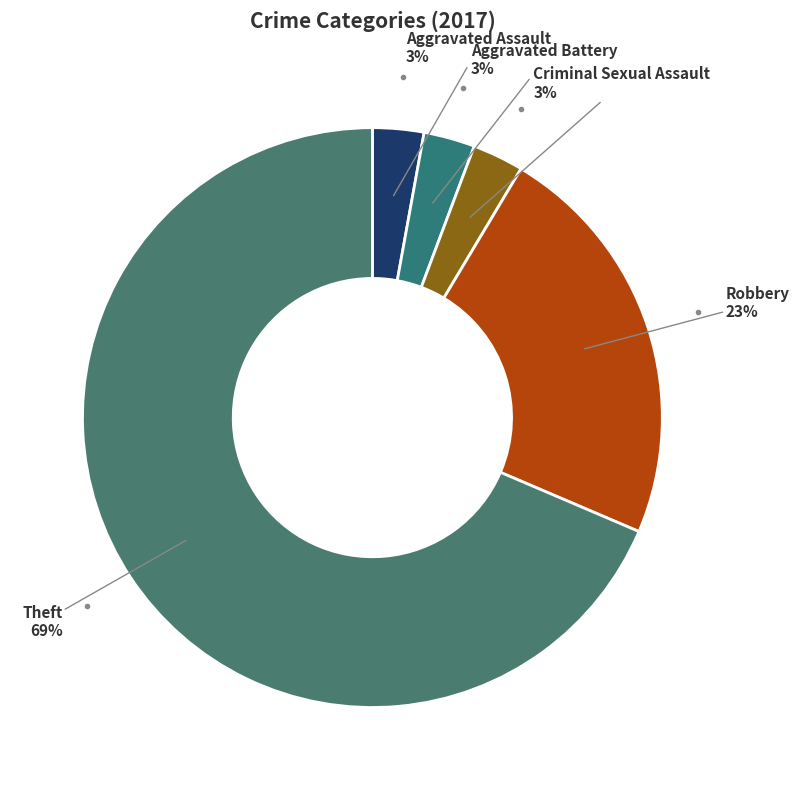

How many segments does this pie chart have?

5